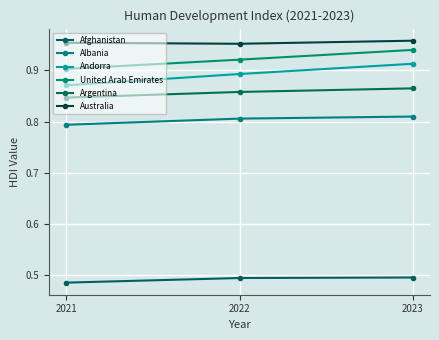

Is this an area chart (filled region under the line)?

No